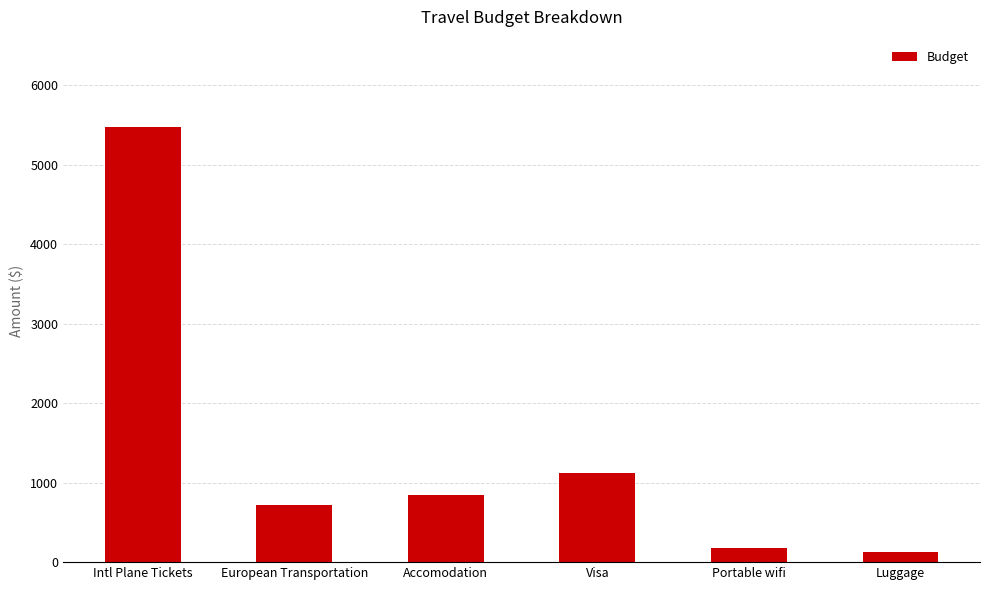

Where does the data first go above 846?

Intl Plane Tickets